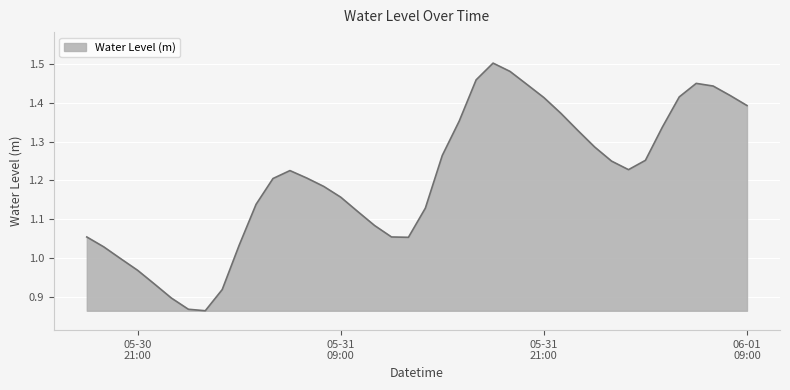

Does the chart have visible grid lines?

Yes